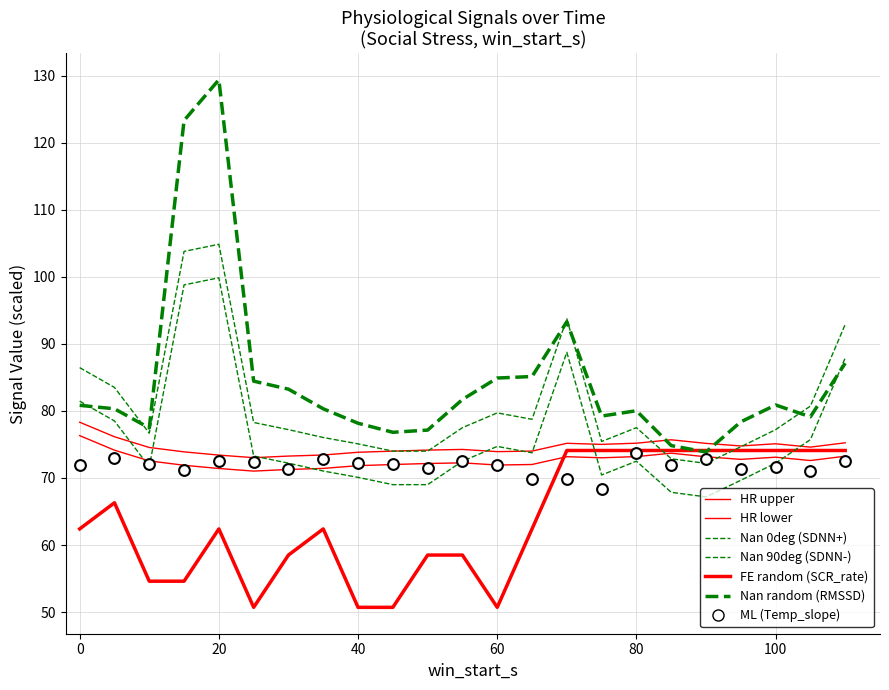

Which series reaches the maximum Y coordinate?

RMSSD